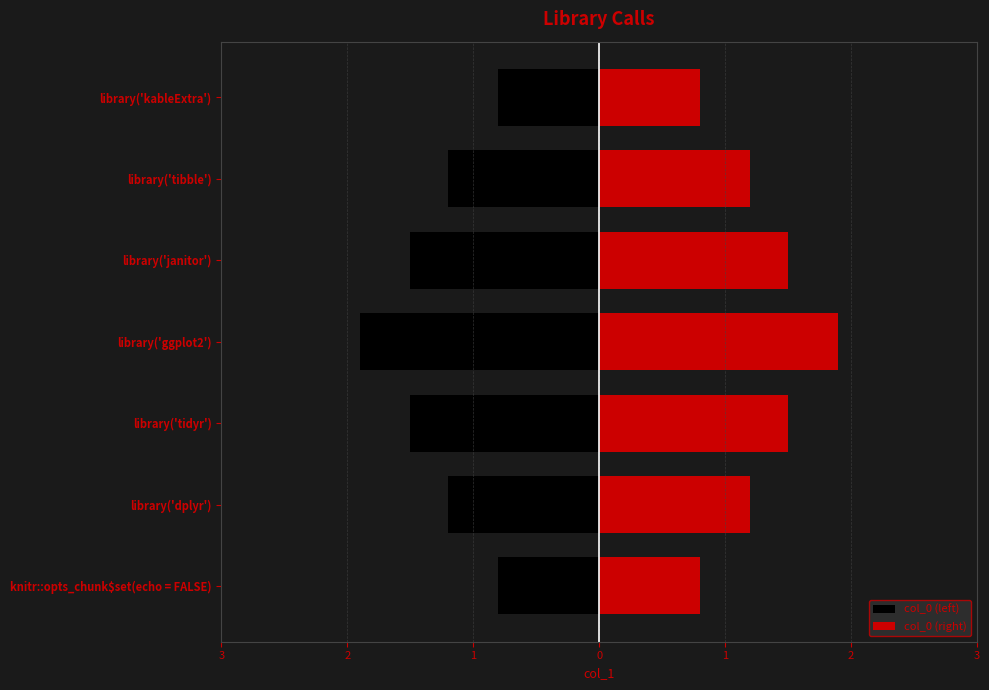

How many data points in col_0 (left) are above -1?

2